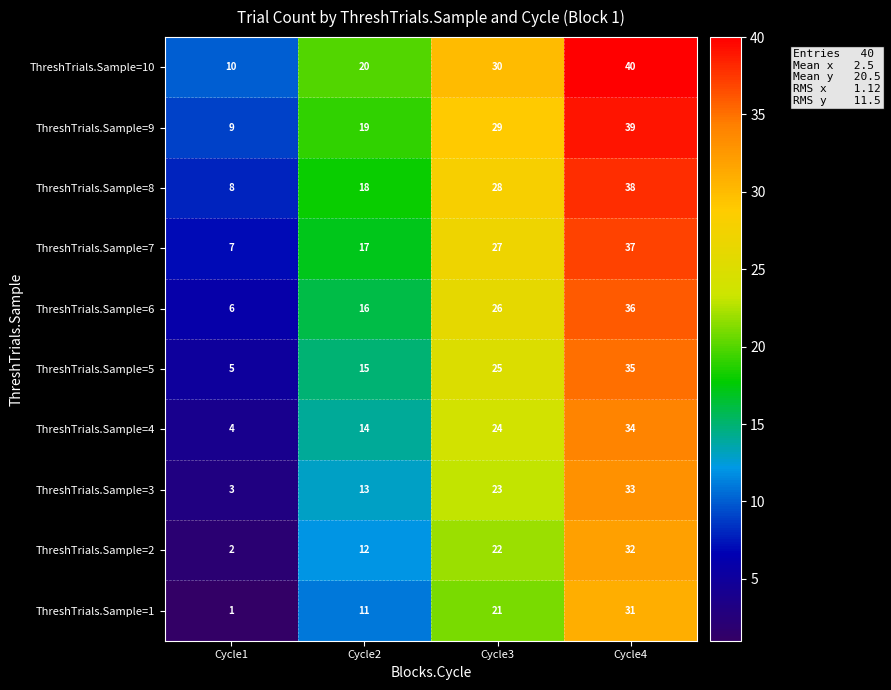

Which category has the lowest value in the ThreshTrials.Sample=5 series?

Cycle1